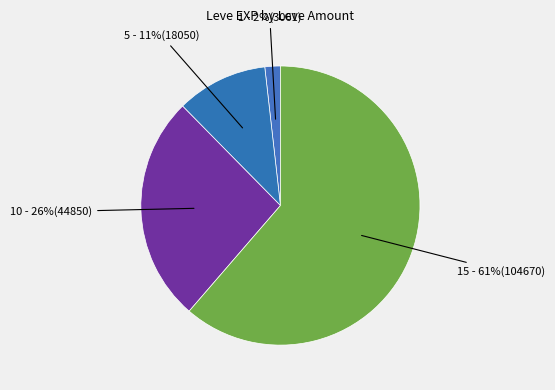

Count the number of slices in the pie.

4